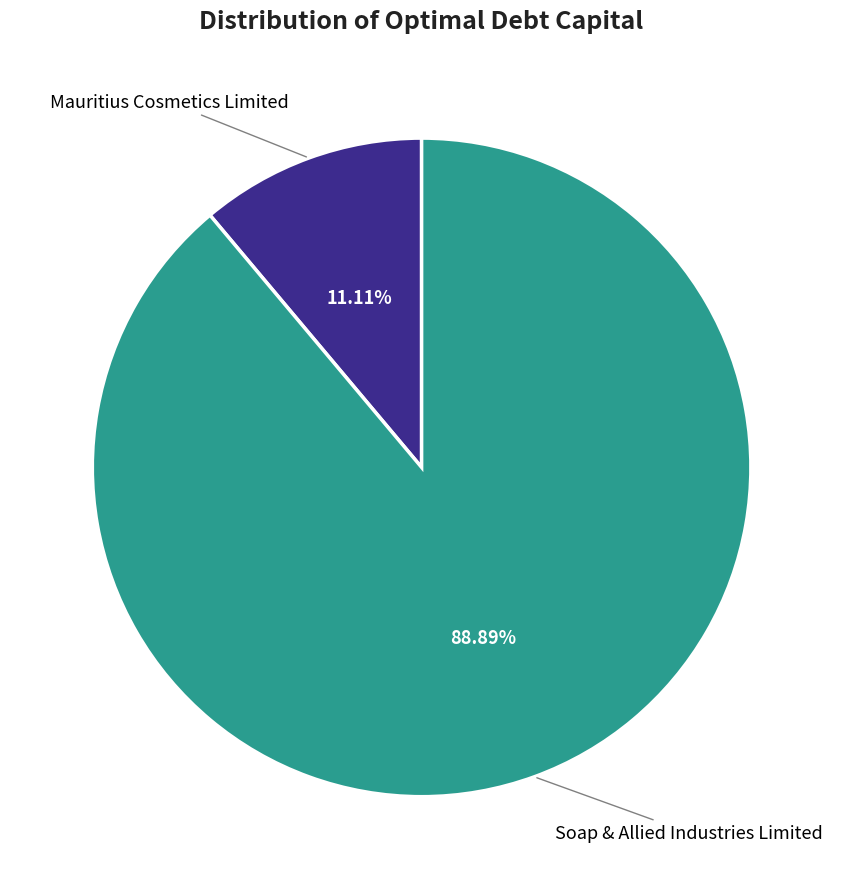

Is there any slice that represents more than half of the pie?

Yes